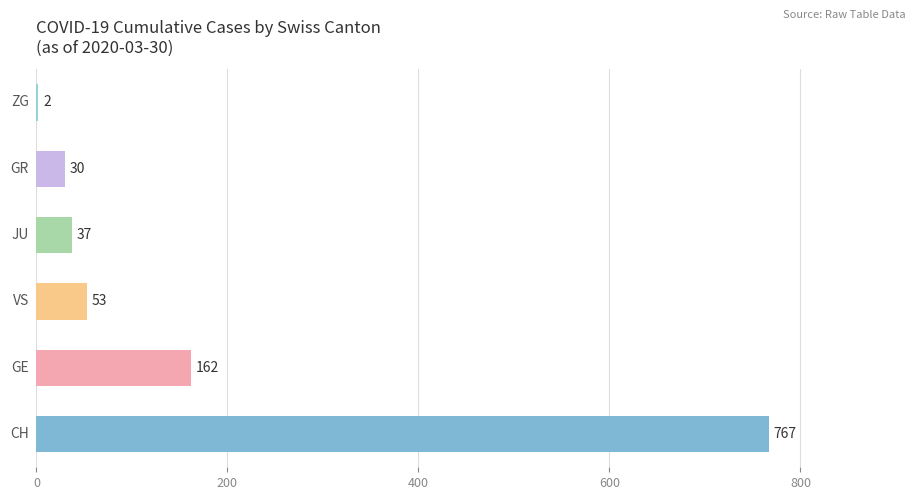

The value of JU at 2020-03-05 is 15. True or false?

False